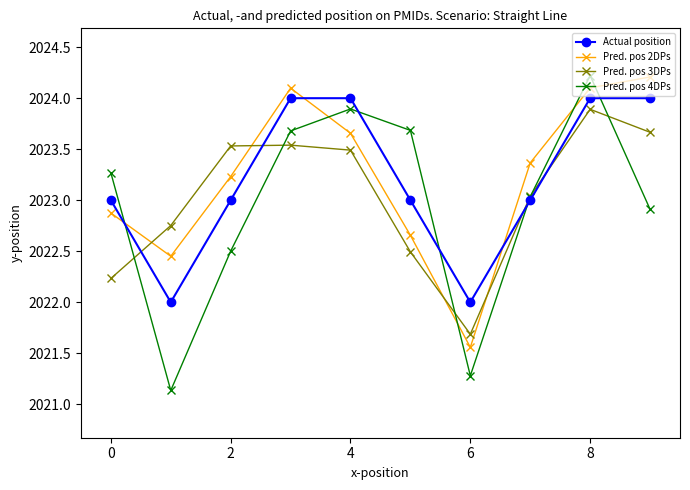

What is the value of the Actual position point at the 4th from the left?

2024.0